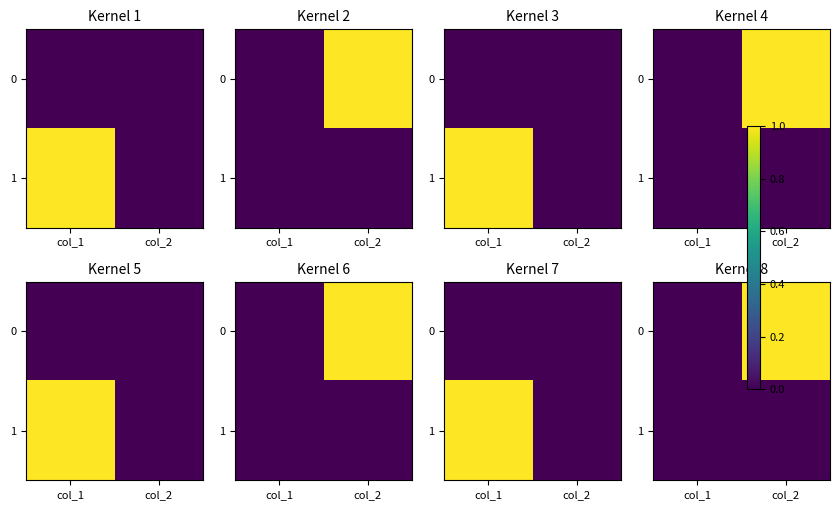

List the series in order of their overall mean, highest first.

0, 1